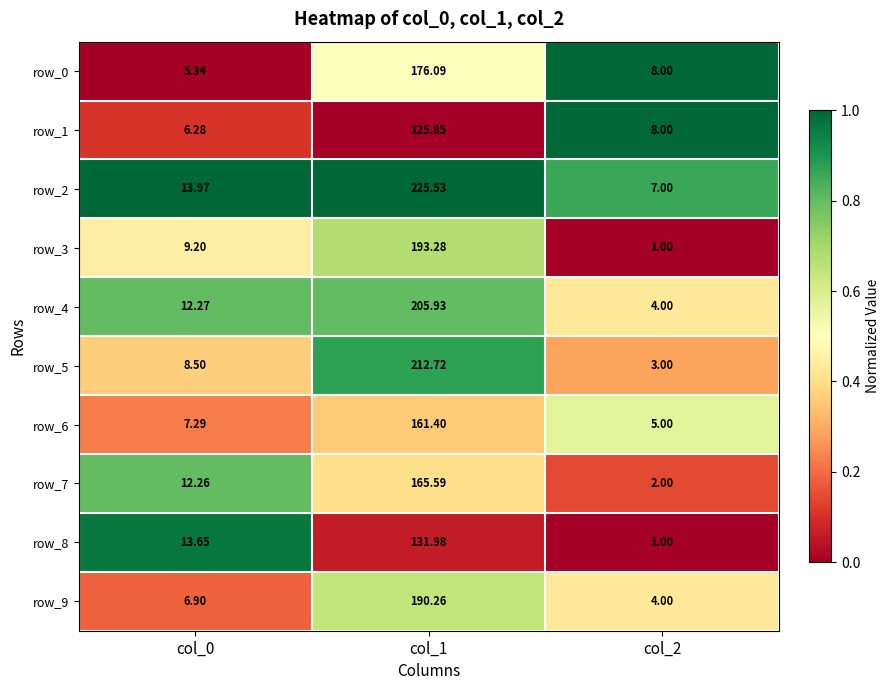

What is the difference between the row_1 values at col_2 and col_0?

1.7